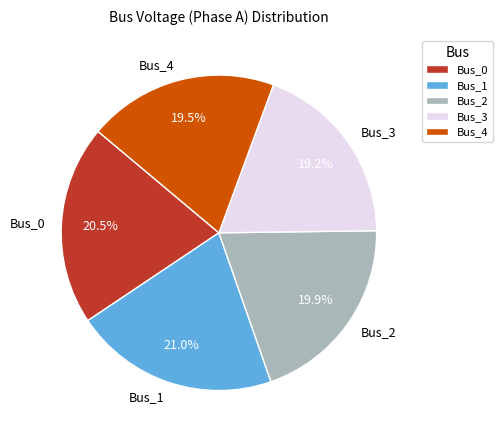

What percentage is the Bus_2 slice, to the nearest percent?

20%